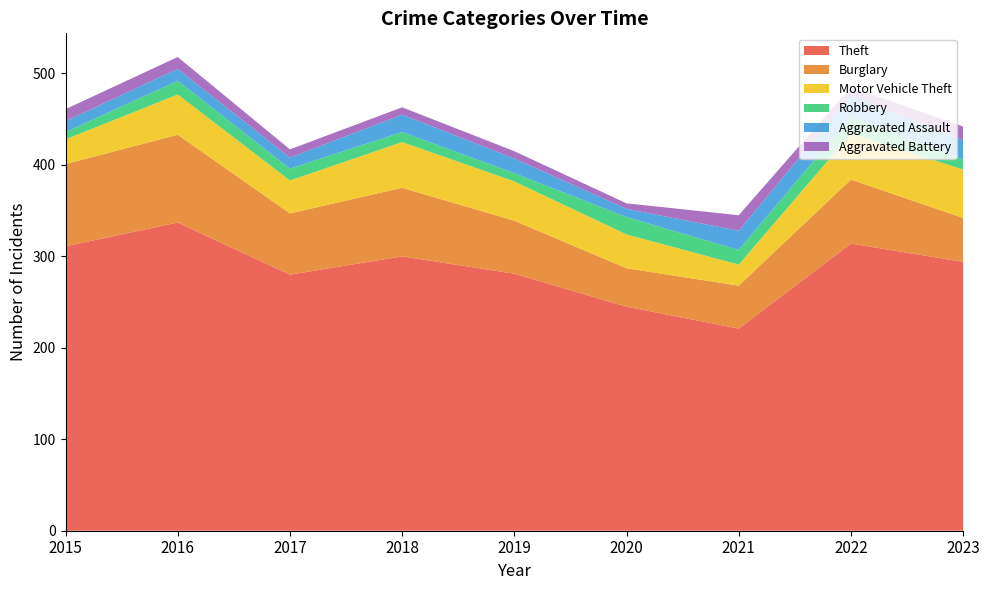

Reading left to right, what are all the values shown in this chart?

Theft: 2015=311	2016=337	2017=280	2018=300	2019=281	2020=245	2021=221	2022=314	2023=294
Burglary: 2015=90	2016=96	2017=67	2018=75	2019=58	2020=42	2021=47	2022=70	2023=48
Motor Vehicle Theft: 2015=27	2016=44	2017=36	2018=50	2019=43	2020=37	2021=23	2022=50	2023=53
Robbery: 2015=8	2016=15	2017=13	2018=11	2019=9	2020=19	2021=16	2022=19	2023=11
Aggravated Assault: 2015=12	2016=13	2017=12	2018=19	2019=16	2020=9	2021=21	2022=23	2023=21
Aggravated Battery: 2015=13	2016=13	2017=9	2018=8	2019=8	2020=6	2021=17	2022=9	2023=15